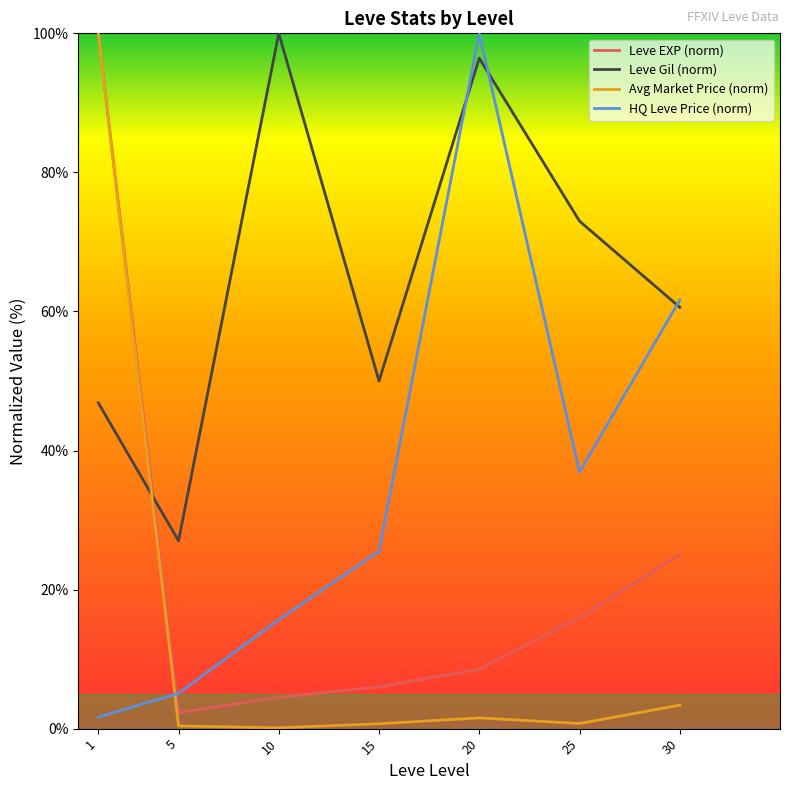

Where do Avg Market Price (norm) and HQ Leve Price (norm) first cross each other?

1 and 5